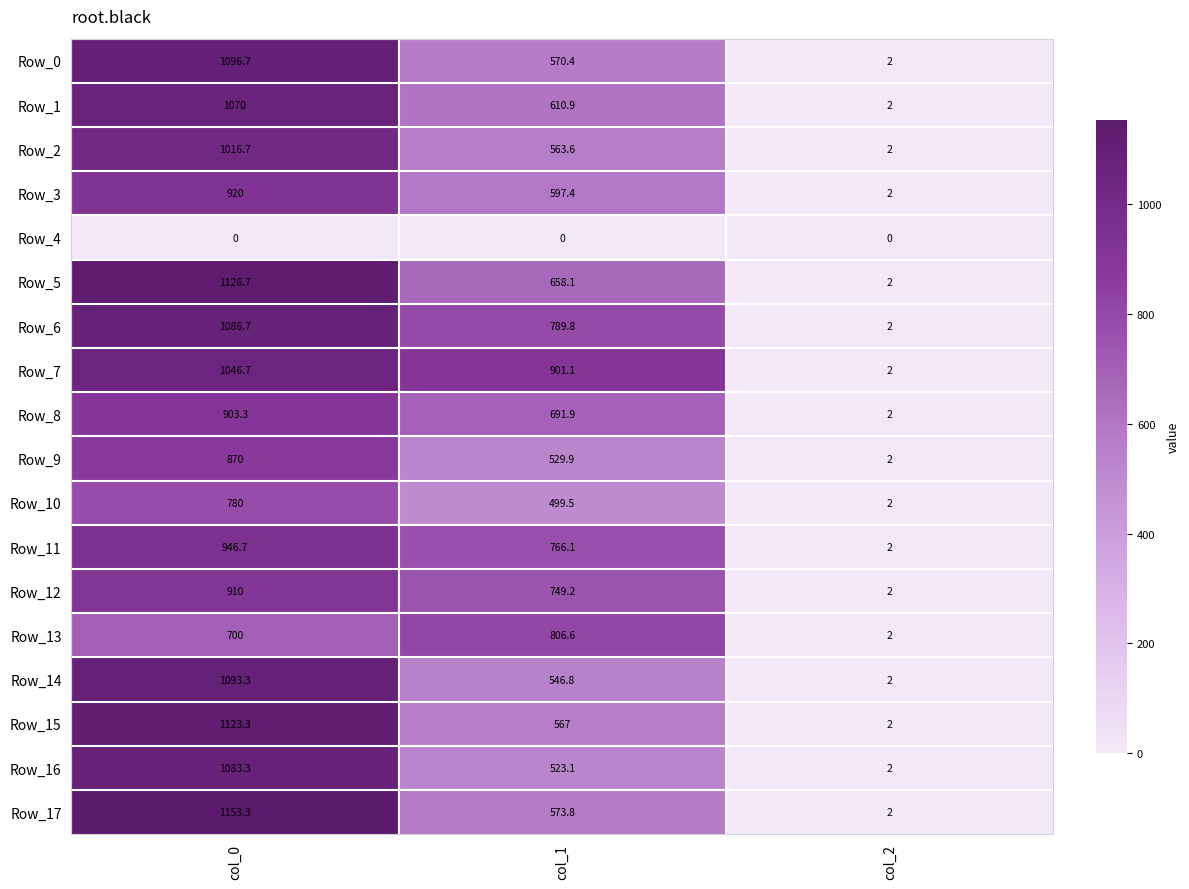

At which label does Row_5 first exceed 658?

col_0